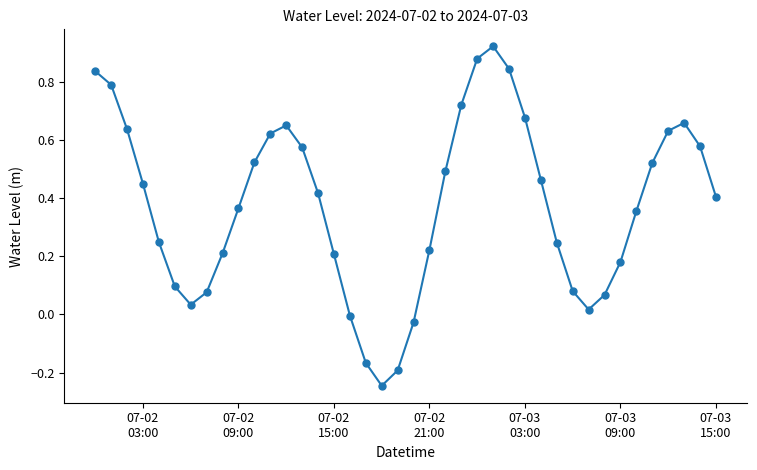

How many interior local valleys (lower than both neighbors) does the data have?

3